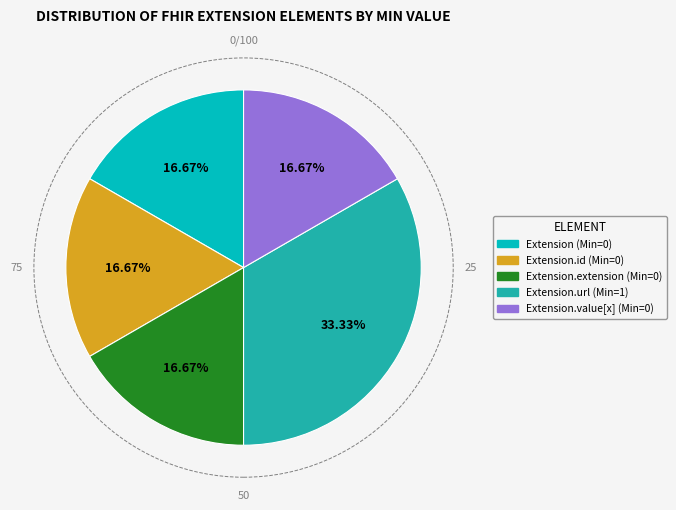

To the nearest percent, what is the average slice percentage?

20%